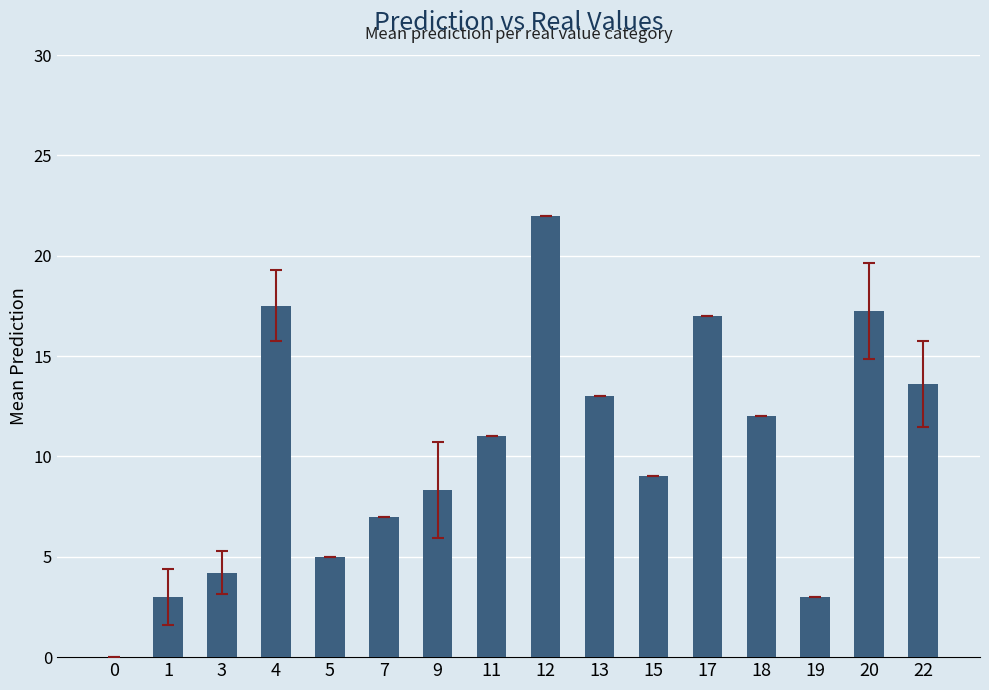

What is the sum of all values?

162.9